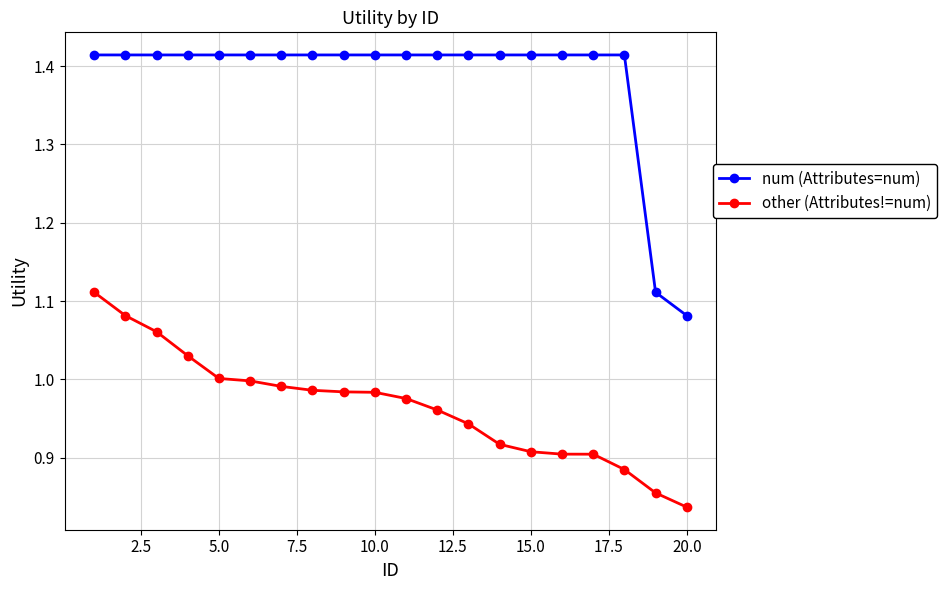

Rank the series by their maximum value, from lowest to highest.

other (Attributes!=num), num (Attributes=num)